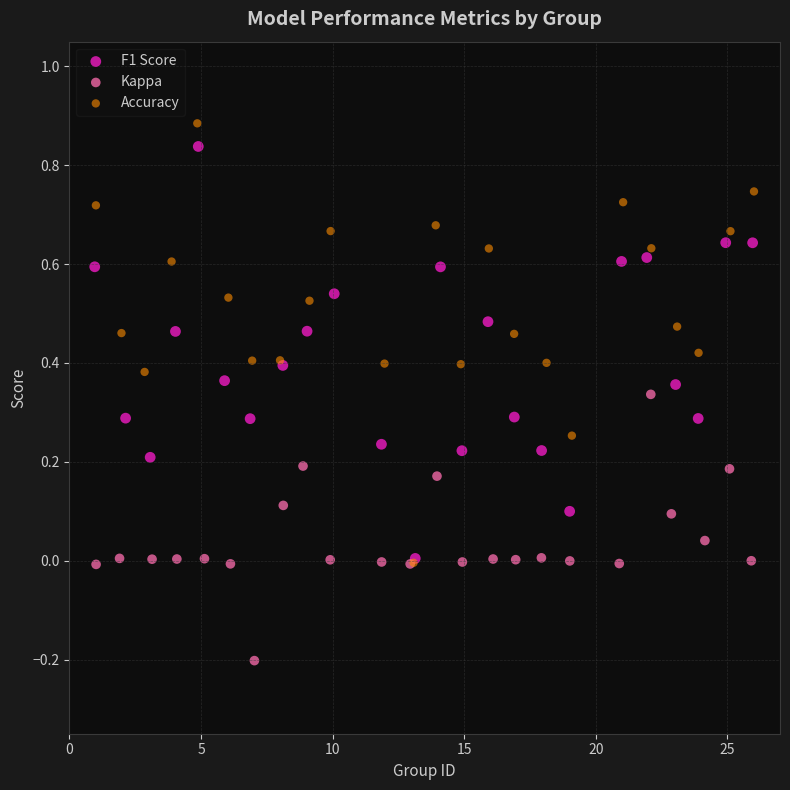

Which series has the largest Y range (max minus min)?

Accuracy